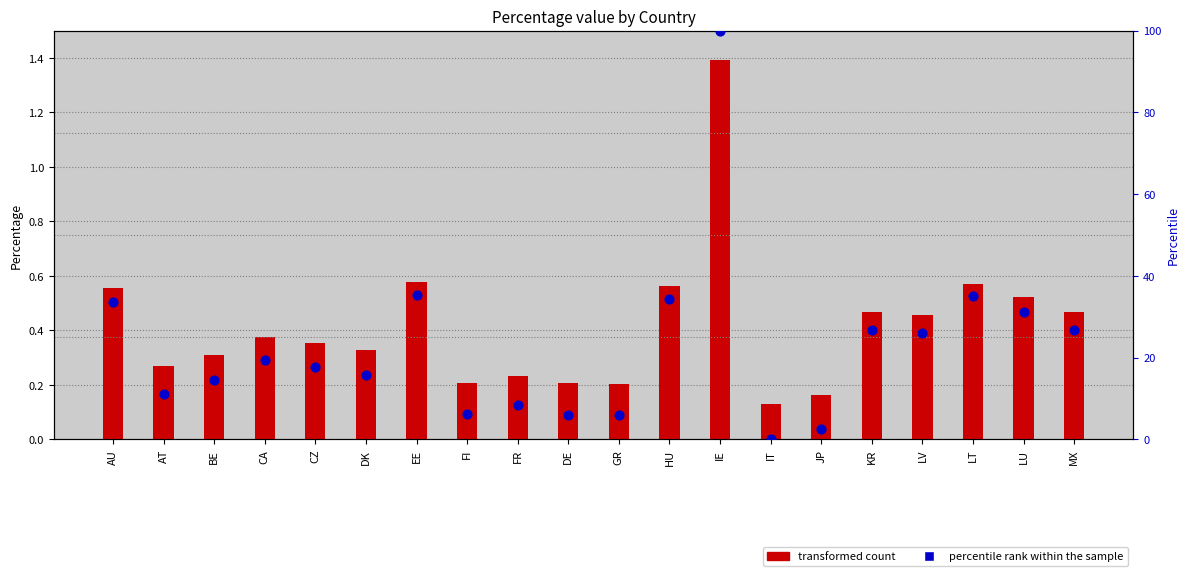

Which series has the largest total across all categories?

percentile rank within the sample